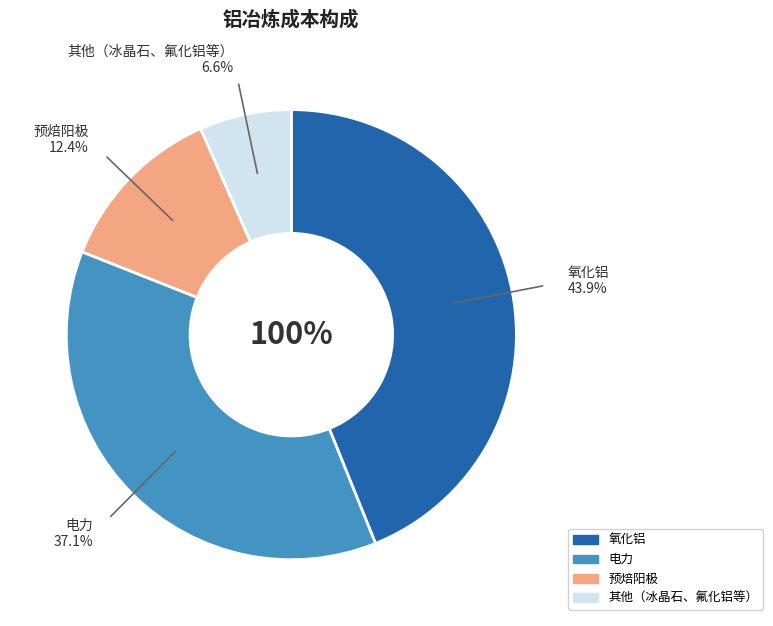

The 其他（冰晶石、氟化铝等） slice represents 1% of the pie. True or false?

False